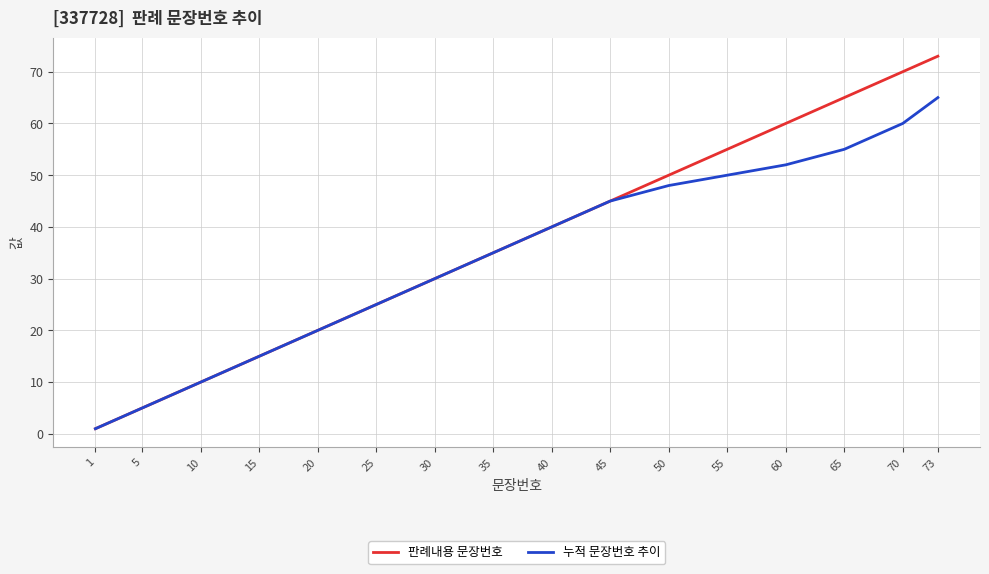

What is the sum of all 판례내용 문장번호 values?

599